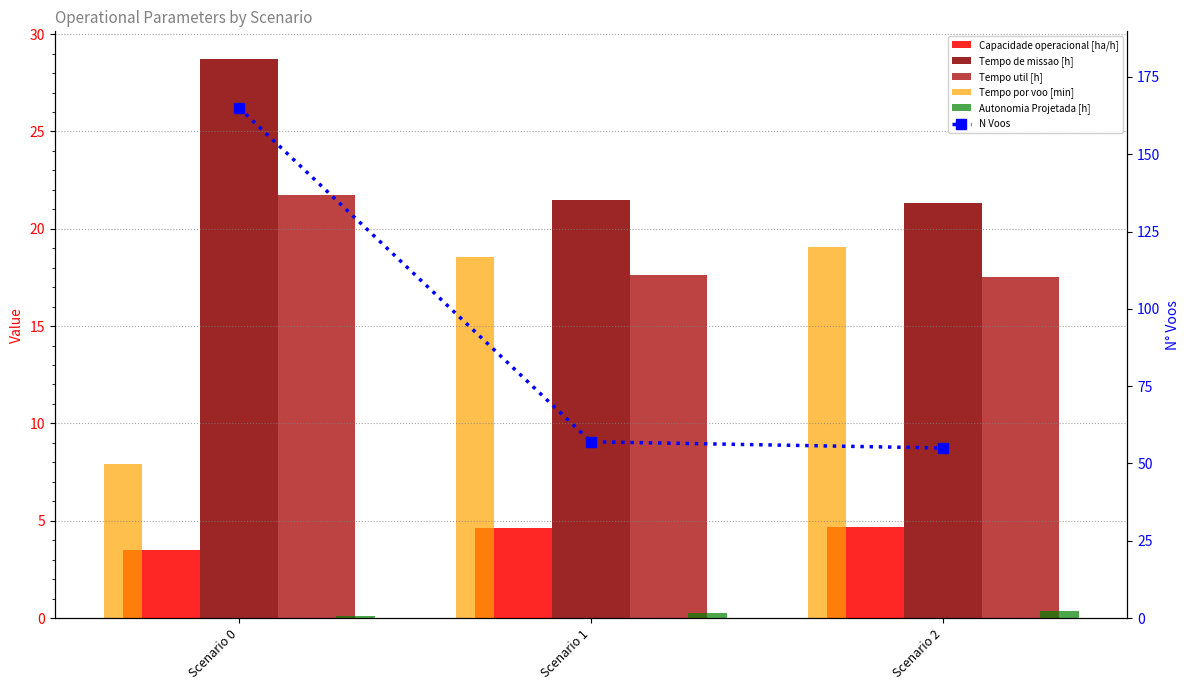

Is the value of N Voos at Scenario 2 greater than the value of Tempo util [h] at Scenario 0?

Yes